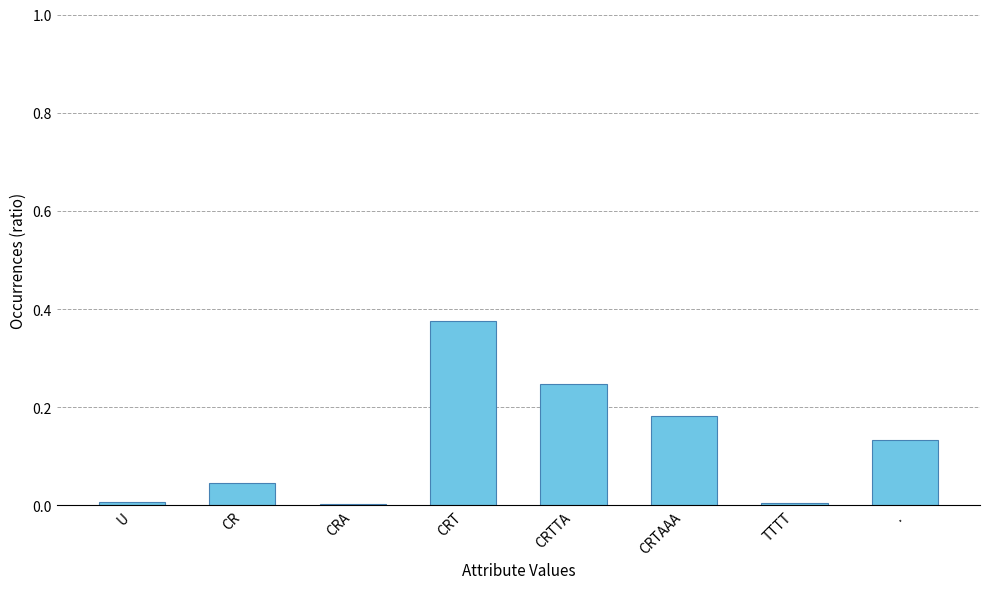

The value at TTTT is 0.0. True or false?

True